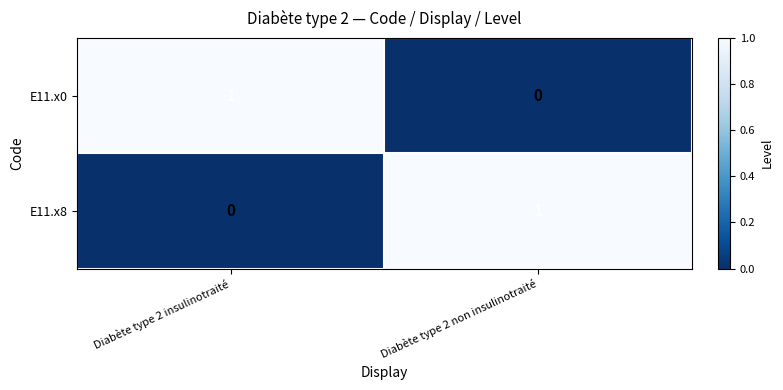

List the labels in order of E11.x8 value, smallest first.

Diabète type 2 insulinotraité, Diabète type 2 non insulinotraité